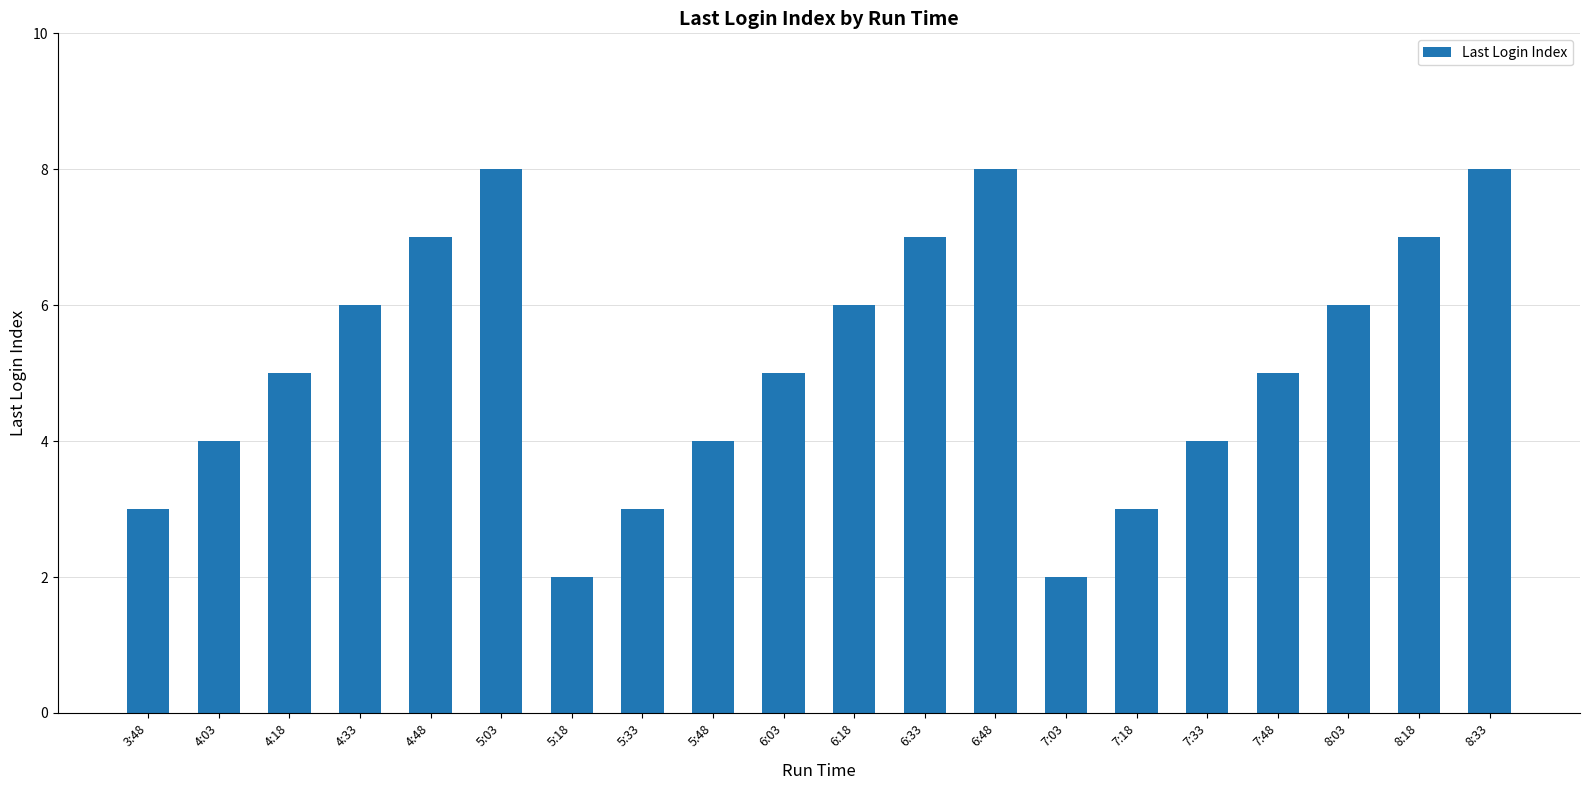

Approximately how many times larger is the value at 7:18 compared to 7:33?

0.8